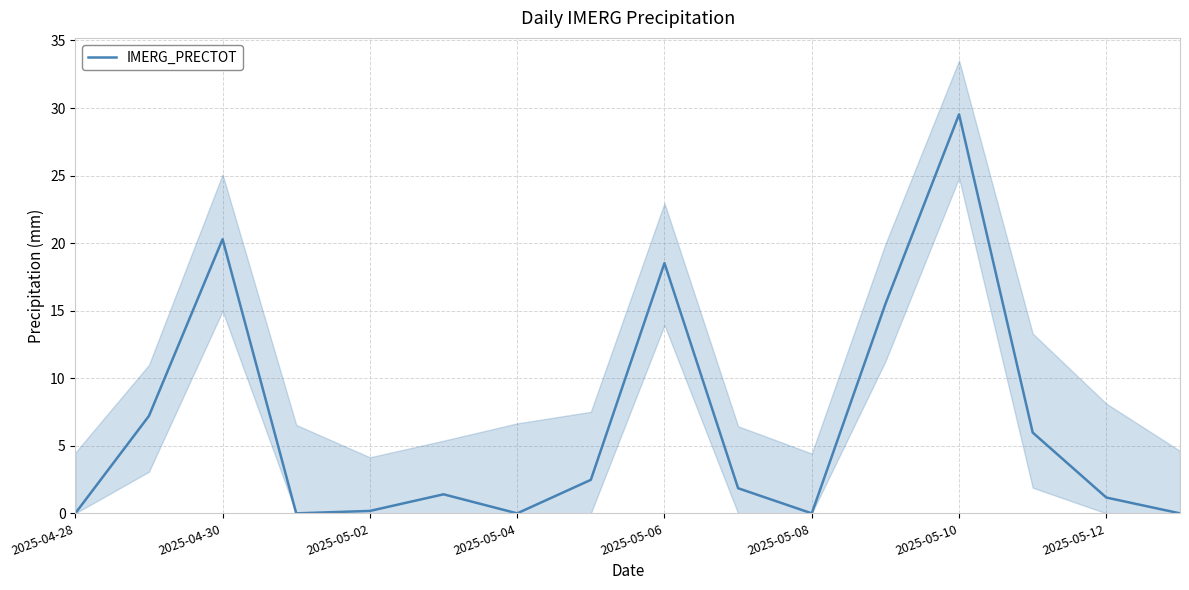

Which category has the highest value in the IMERG_PRECTOT series?

2025-05-10